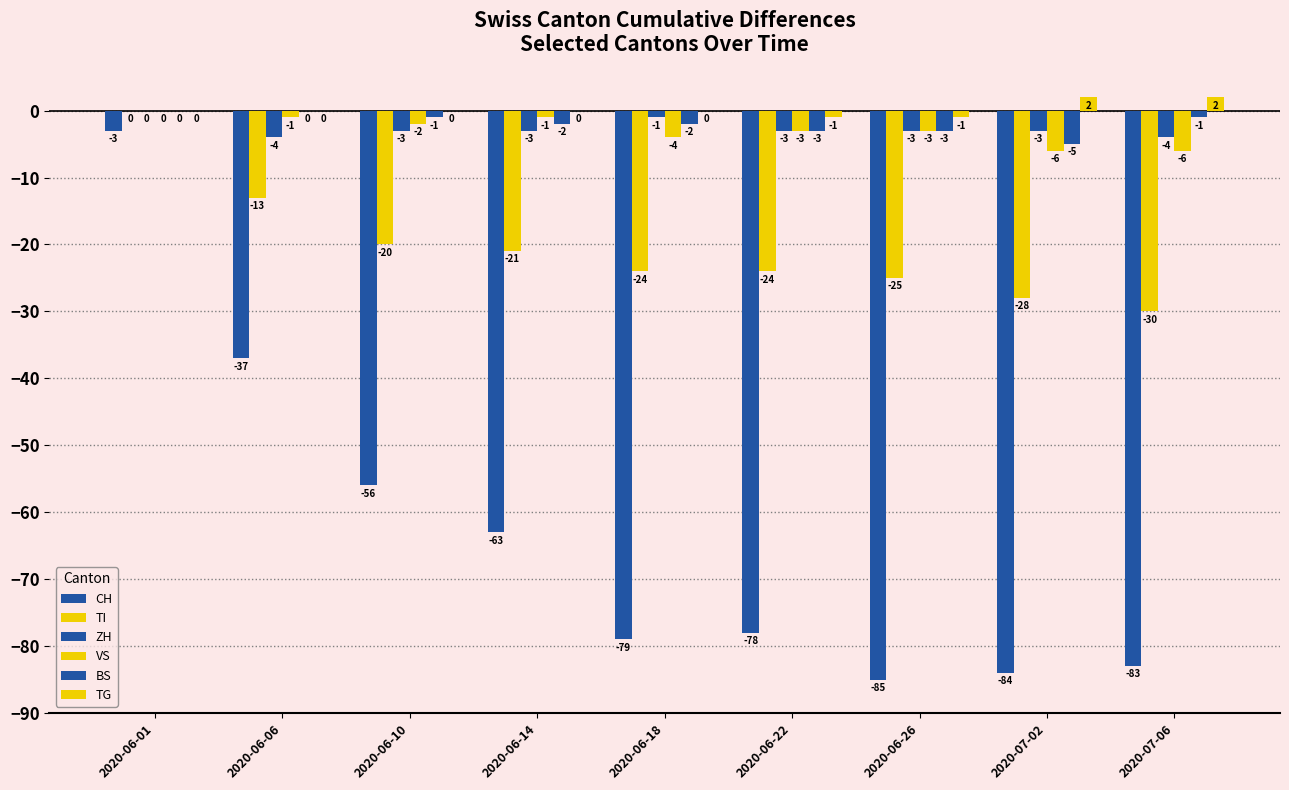

How many groups of bars are there?

9